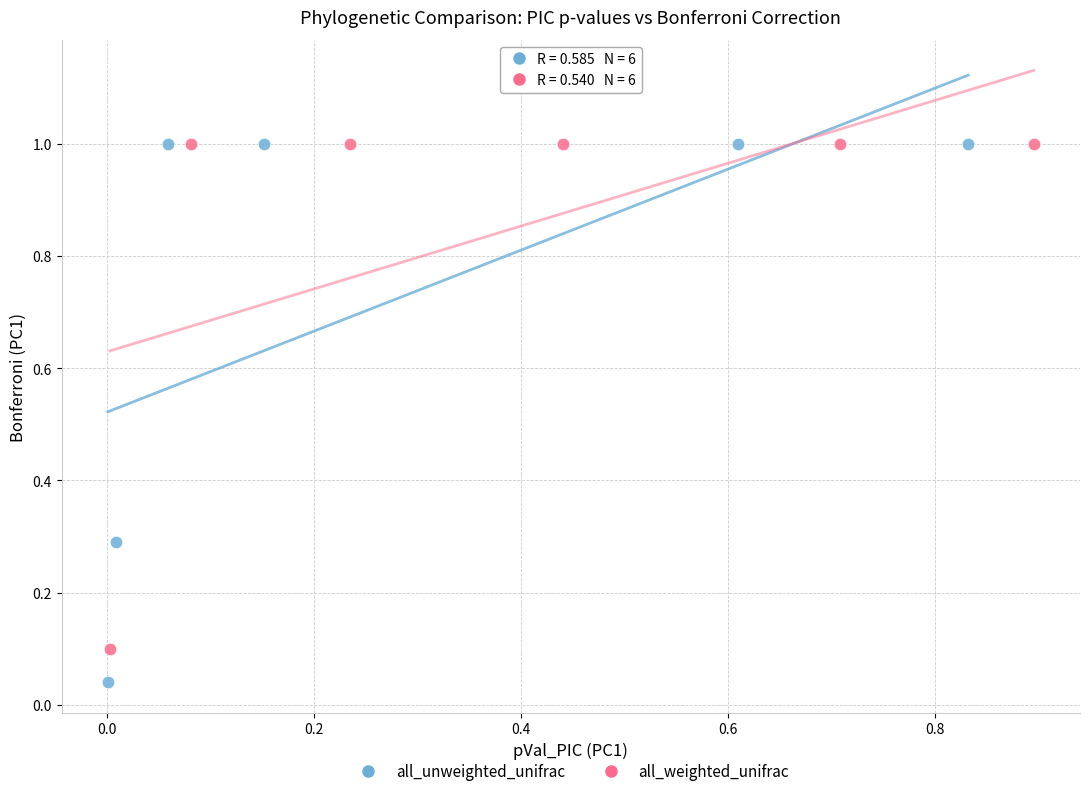

Which series contains the lowest Y value?

all_unweighted_unifrac